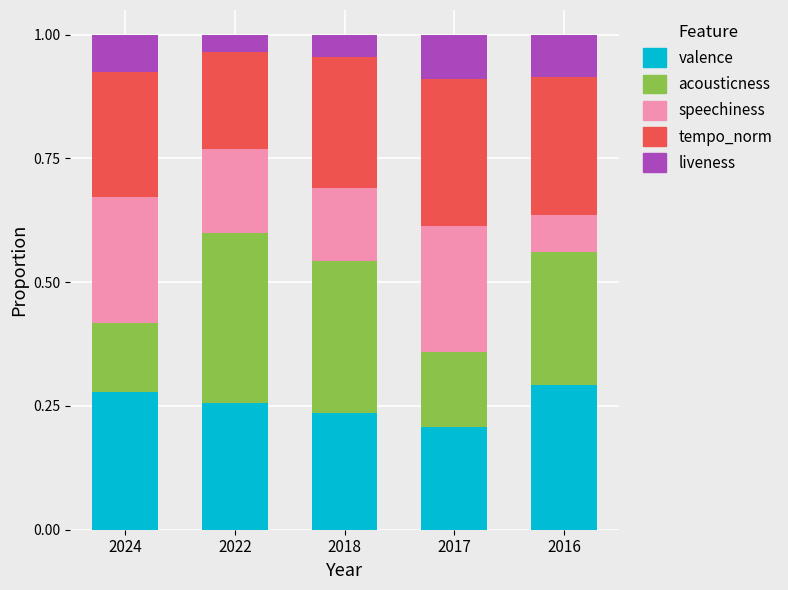

True or false: valence has a value of 0.2 at 2017.

True